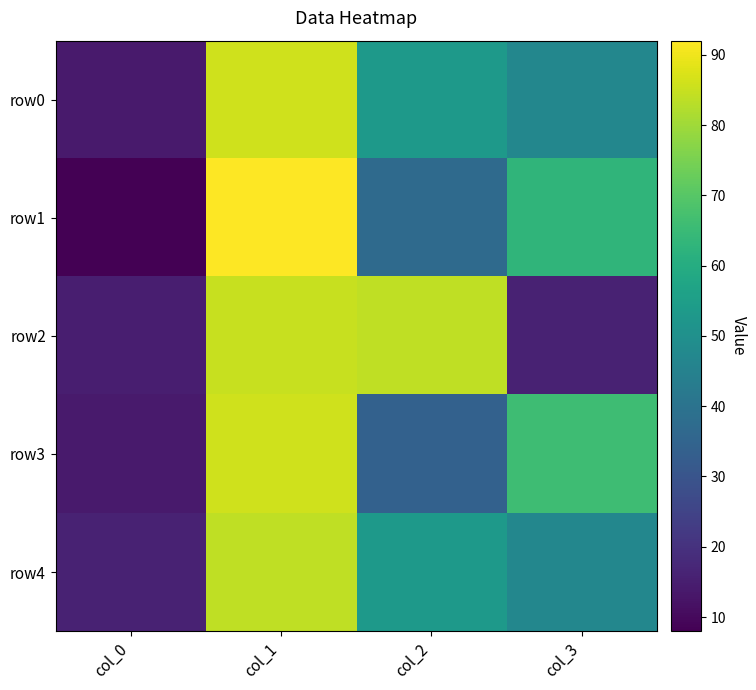

What is the total value across all series at col_1?

433